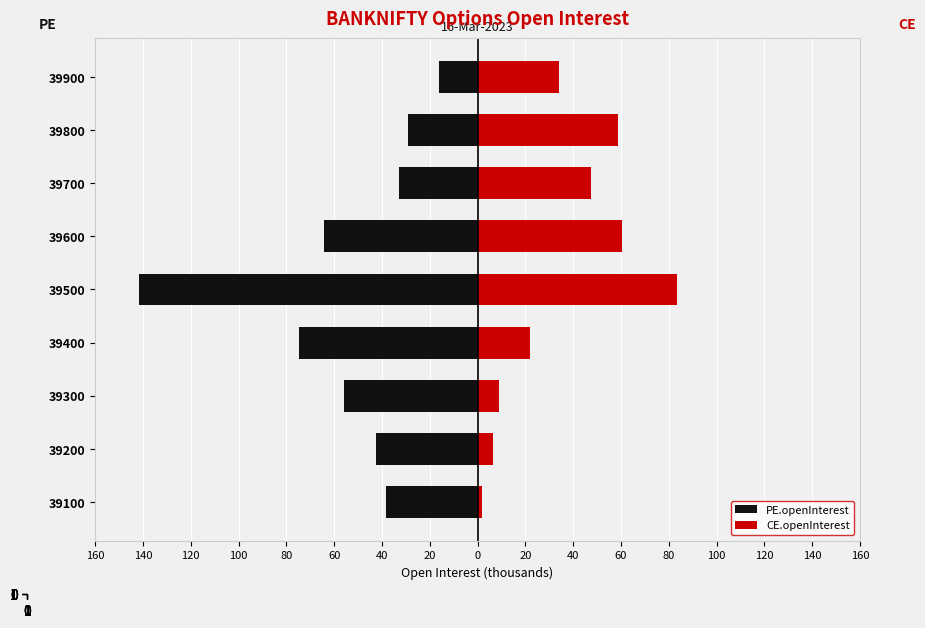

What is the value of the CE.openInterest bar at the 8th from the left?

58.9